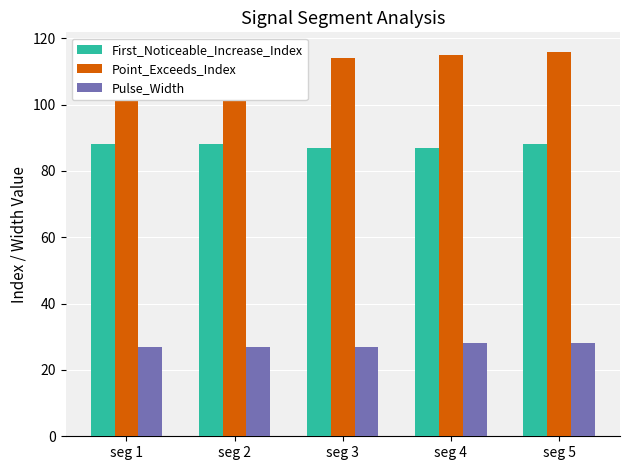

What is the spread (max minus min) of values at seg 5?

88